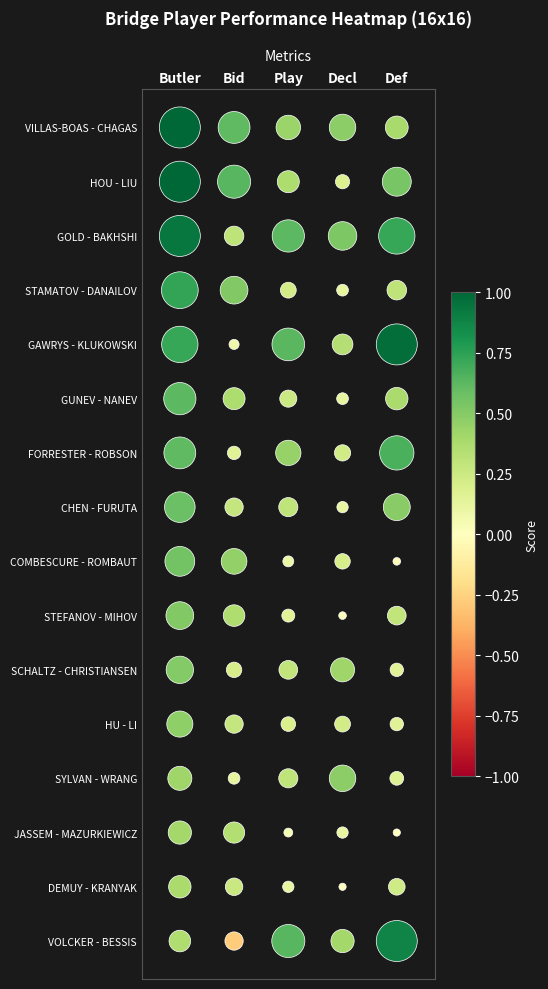

At Decl, list the series in order from largest to smallest.

GOLD David - BAKHSHI David, VILLAS-BOAS Miguel - CHAGAS Gabriel, SYLVAN Johan - WRANG Frederic, SCHALTZ Martin - CHRISTIANSEN Soren, VOLCKER Frederic - BESSIS Thomas, GAWRYS Piotr - KLUKOWSKI Michal, FORRESTER Tony - ROBSON Andrew, HU Linlin - LI Xiaoyi, COMBESCURE Francois - ROMBAUT Jerome, HOU Xu - LIU Jing, STAMATOV Jerry - DANAILOV Diyan, GUNEV Rossen - NANEV Ivan, CHEN Dawei - FURUTA Kazuo, JASSEM Krzysztof - MAZURKIEWICZ Marcin, STEFANOV Julian - MIHOV Vladimir, DEMUY Vincent - KRANYAK John